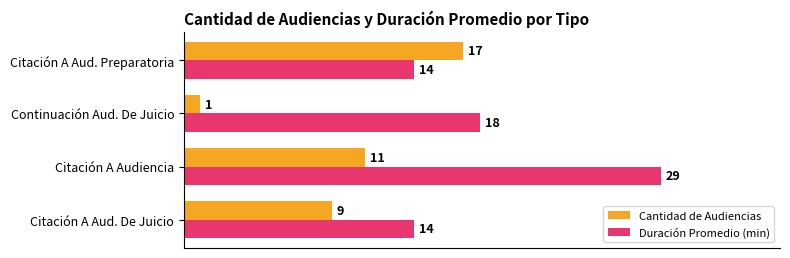

At which category is the sum across all series the highest?

Citación A Audiencia